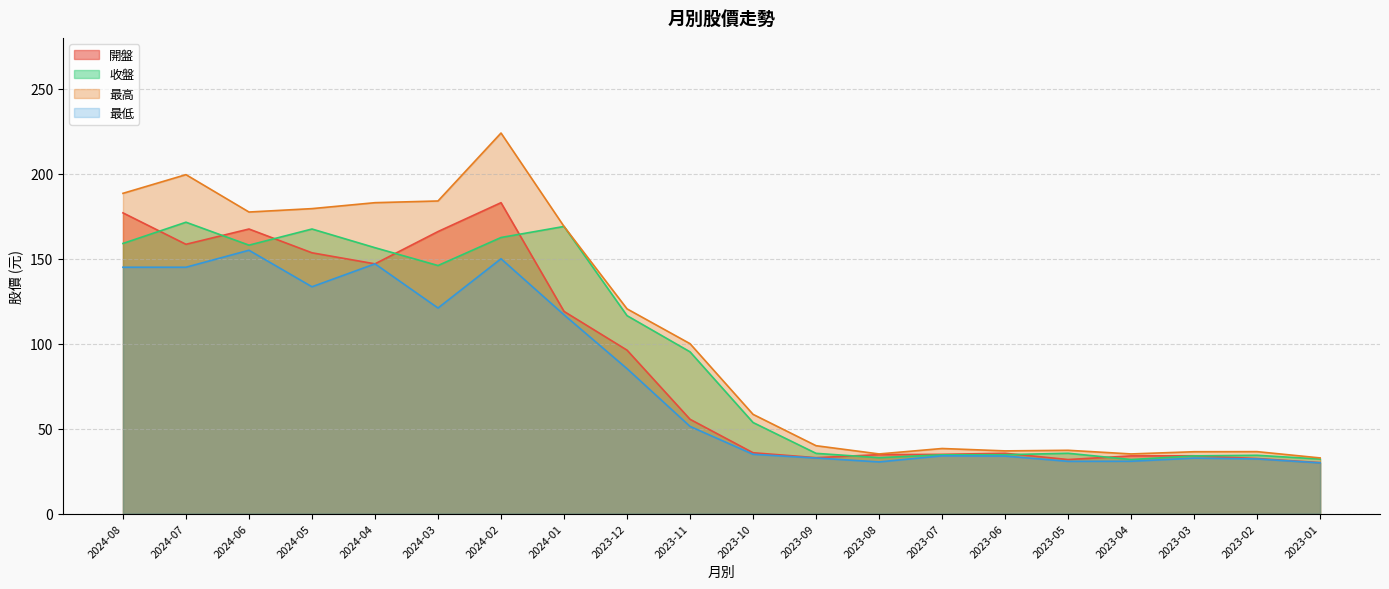

What is the difference between the 最低 values at 2023-08 and 2023-10?

4.5